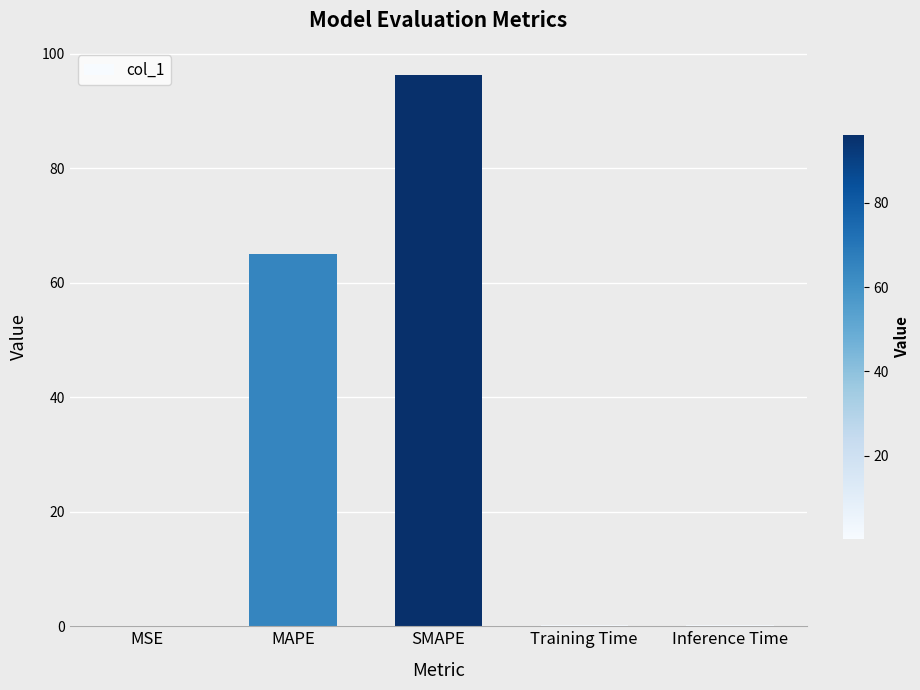

Which label corresponds to the largest value in the chart?

SMAPE